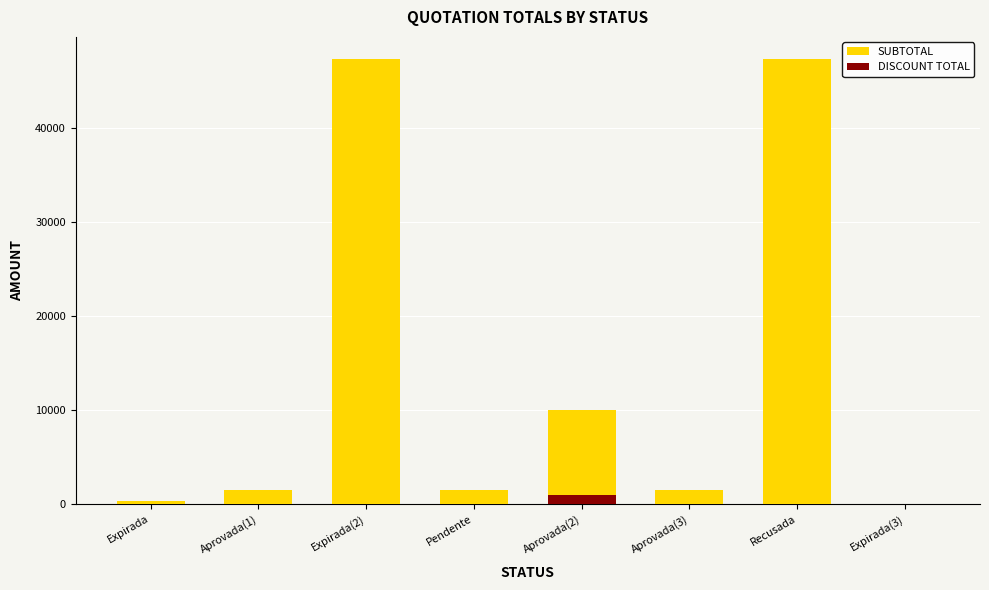

List the series in order of their peak value, highest first.

SUBTOTAL, DISCOUNT TOTAL